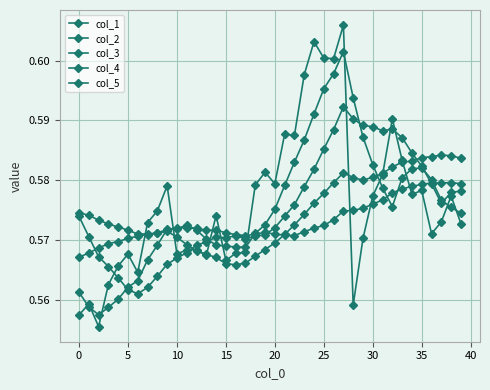

How many interior local peaks does the col_1 series have?

3